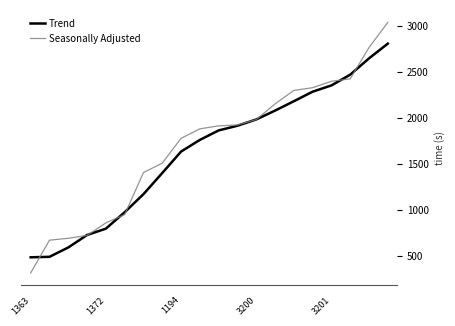

Which series has the widest spread of values?

Seasonally Adjusted